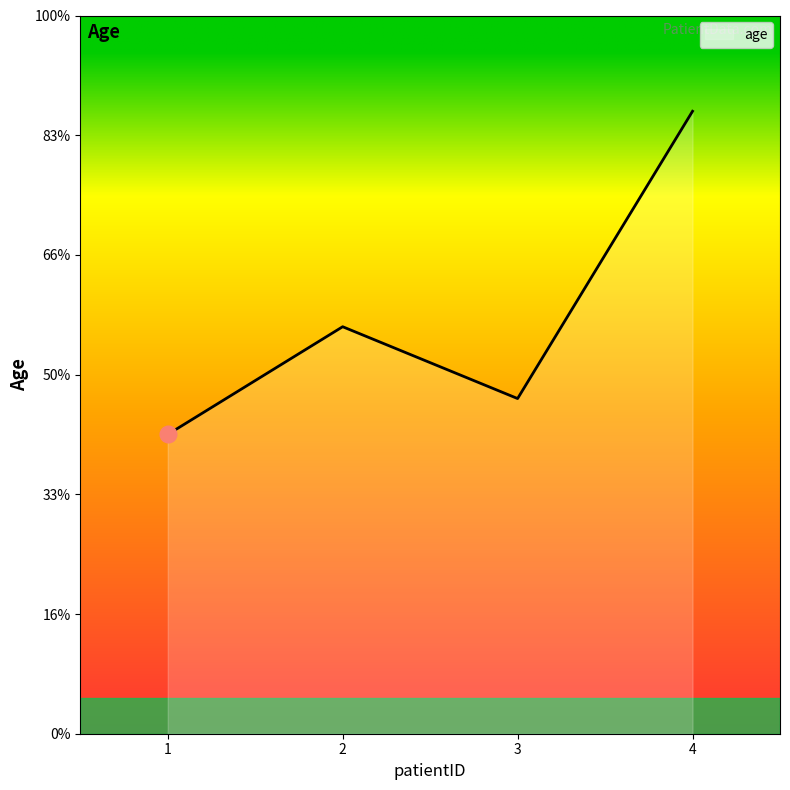

True or false: the data shows 52 at 4.

True